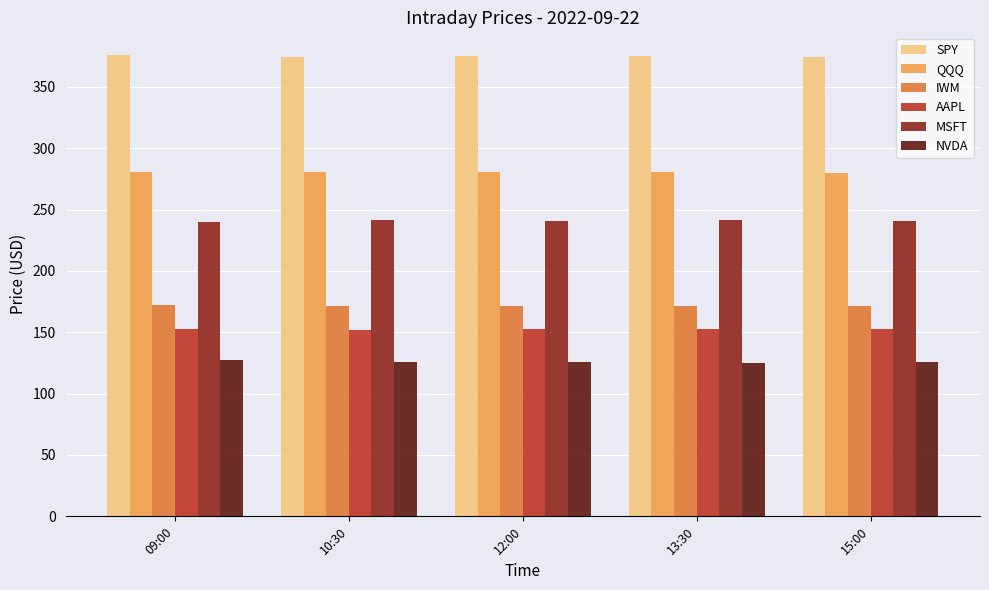

What is the minimum value for AAPL?

151.9